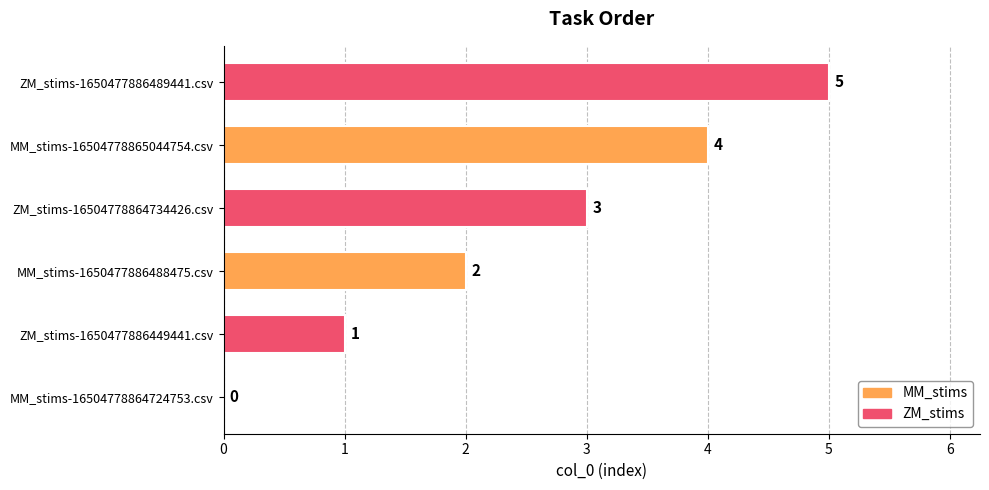

The chart shows a value of 5 at ZM_stims-1650477886489441.csv. True or false?

True